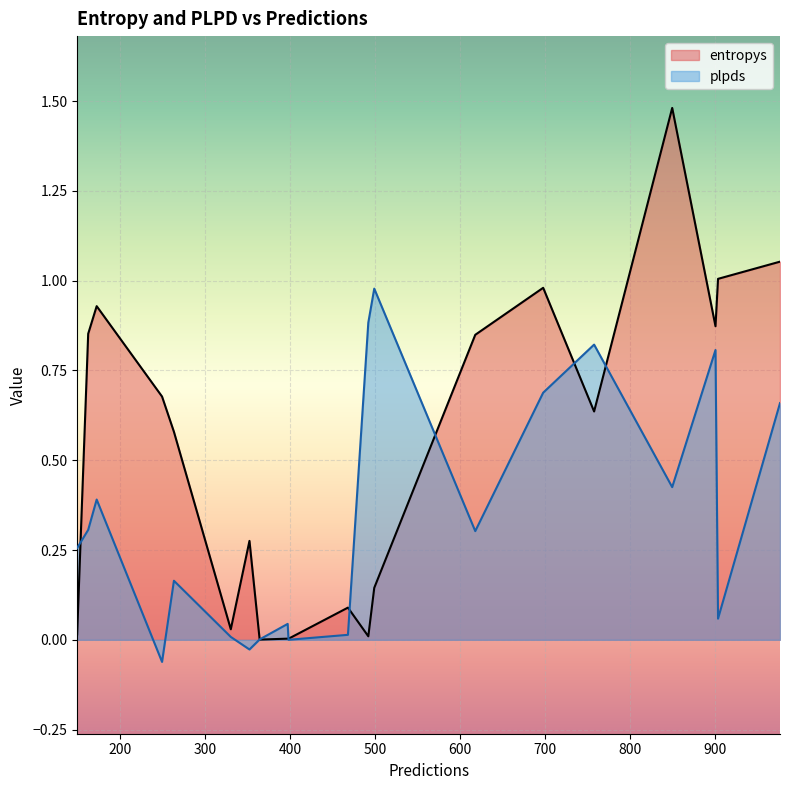

What is the average value of the plpds series?

0.3